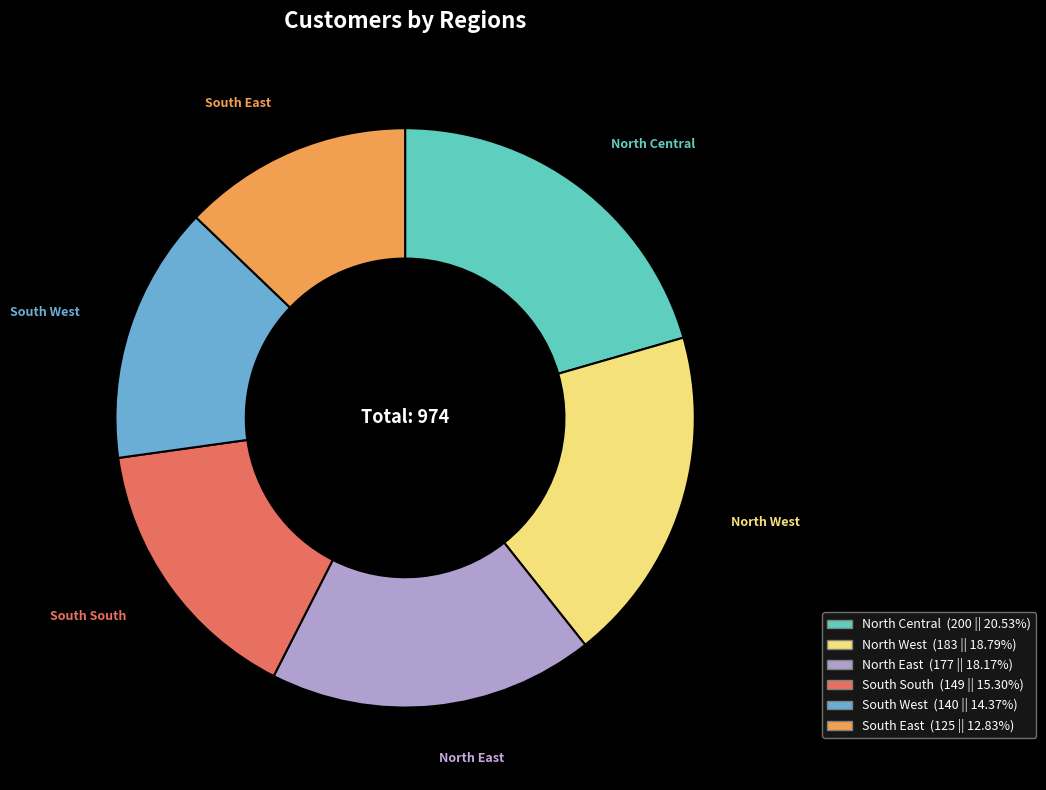

Does any single category account for the majority?

No